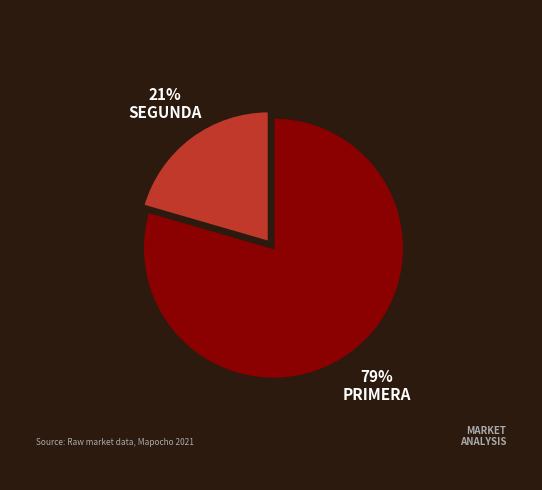

Is there any slice that represents more than half of the pie?

Yes